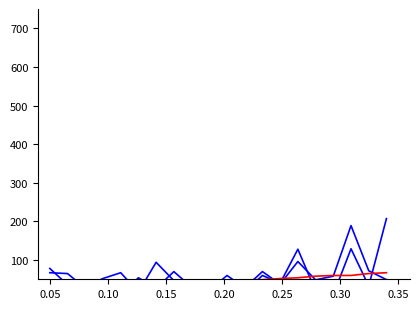

At which category does the chart reach its minimum across all series?

0.20